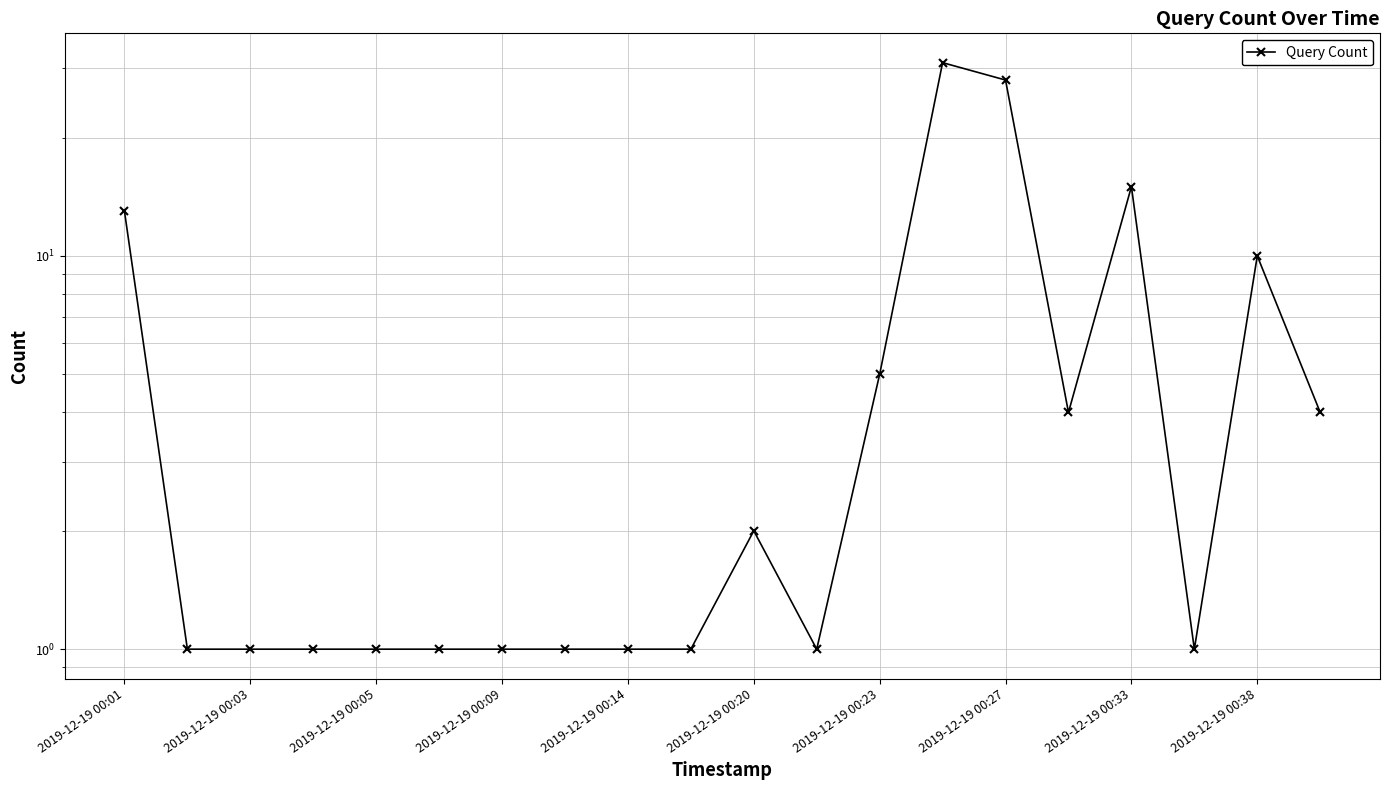

Reading left to right, transcribe all the data shown in this chart.

13	1	1	1	1	1	1	1	1	1	2	1	5	31	28	4	15	1	10	4